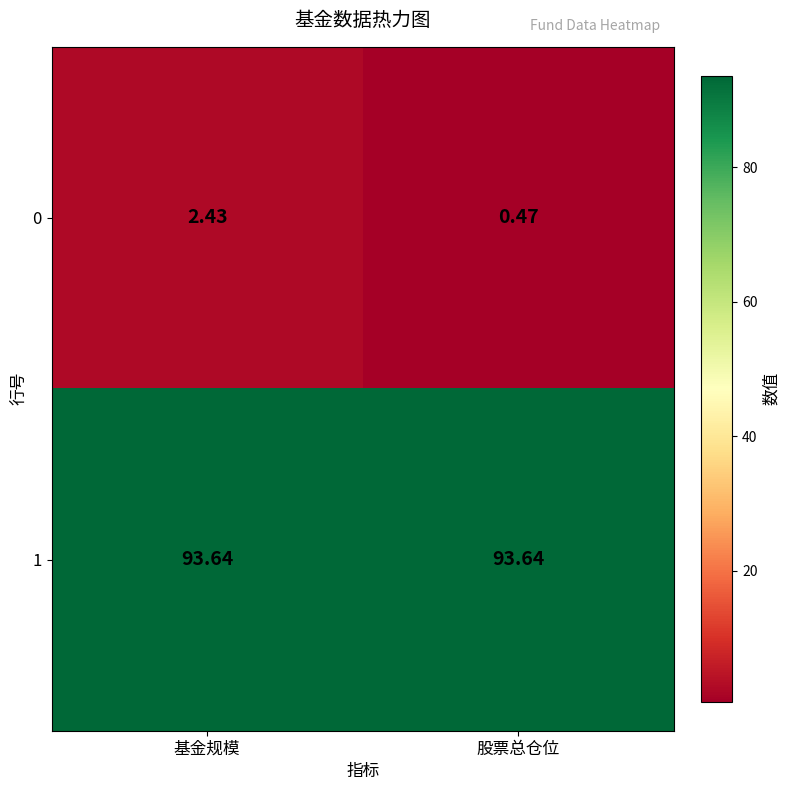

Is the value of 1 at 基金规模 greater than the value of 0 at 基金规模?

Yes